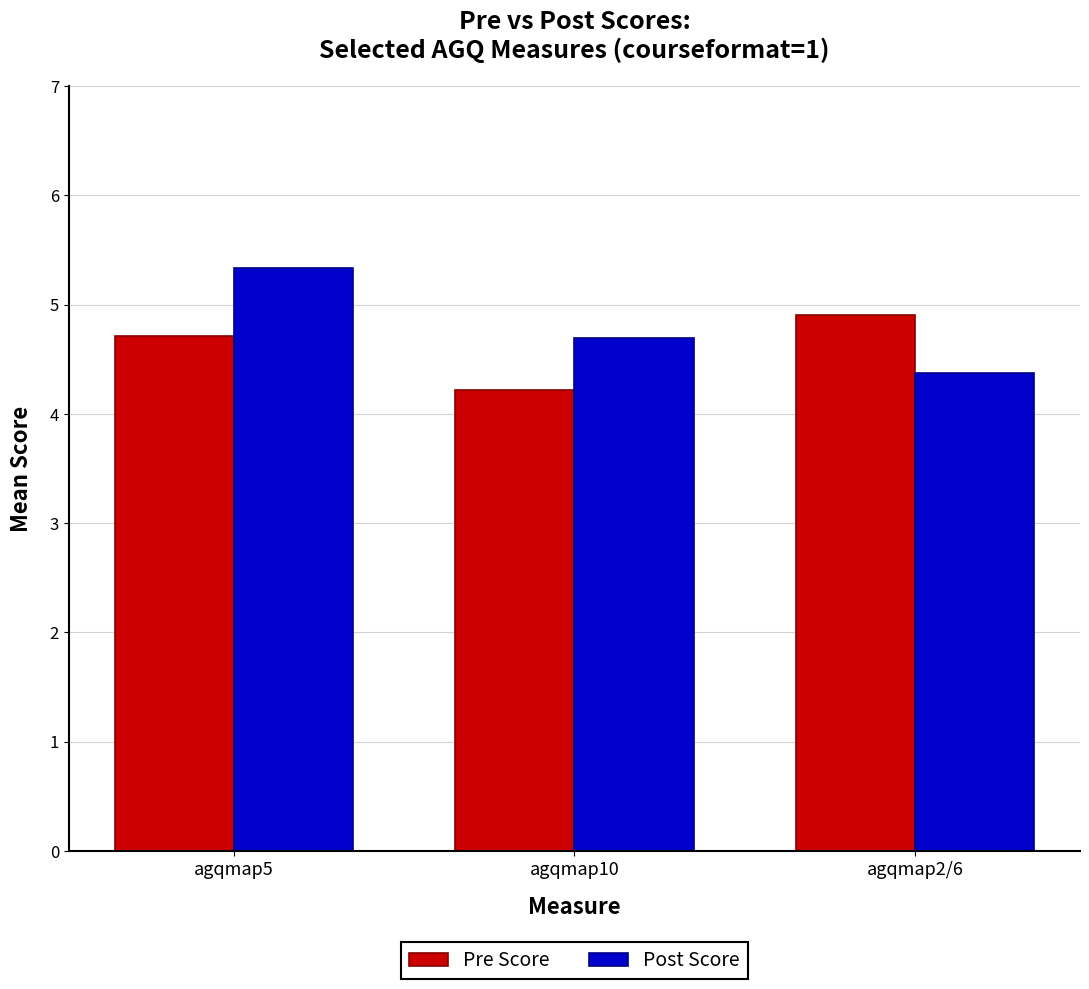

Is the value of Post Score at agqmap2/6 greater than the value of Pre Score at agqmap2/6?

No